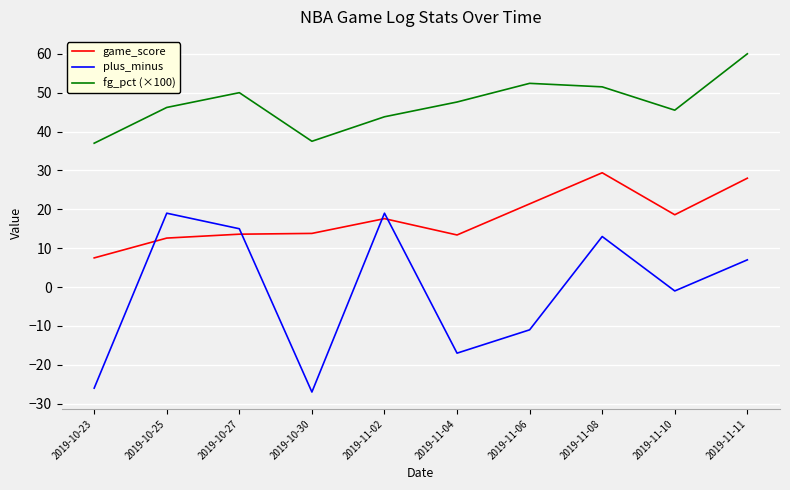

Which category has the lowest value in the game_score series?

2019-10-23